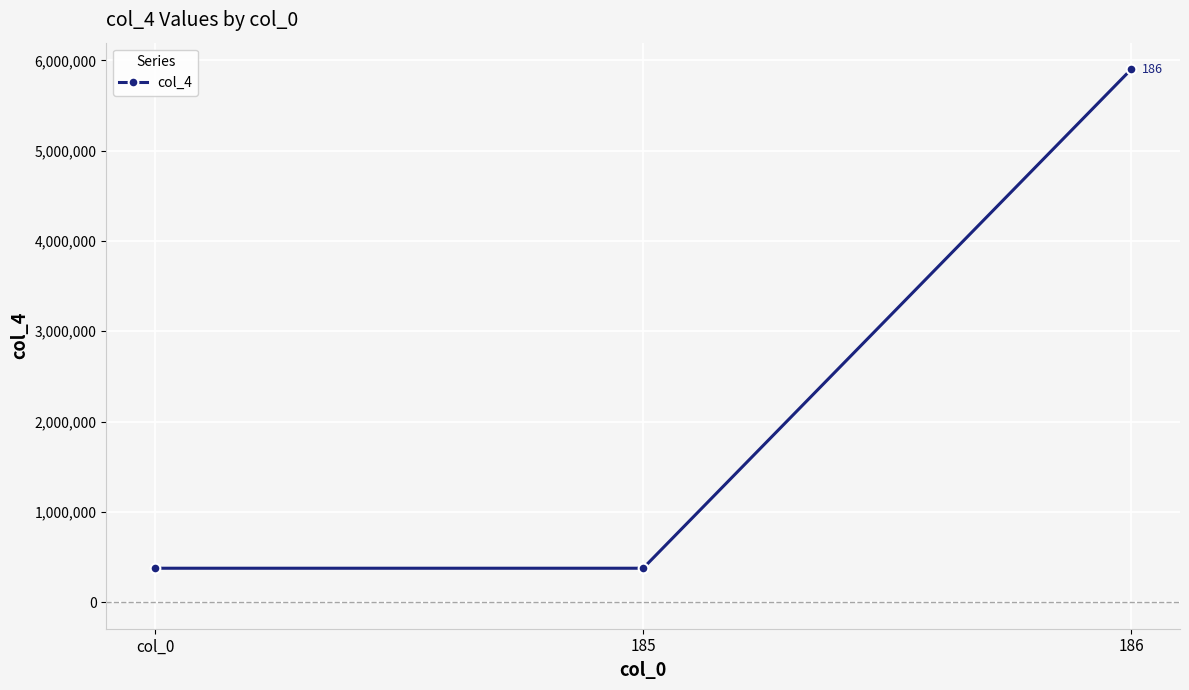

Reading left to right, list all the values displayed in this chart.

375000	375000	5901610